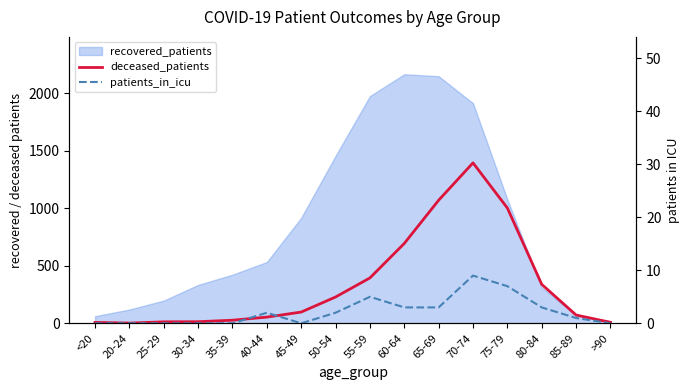

What position from the right is 80-84?

3